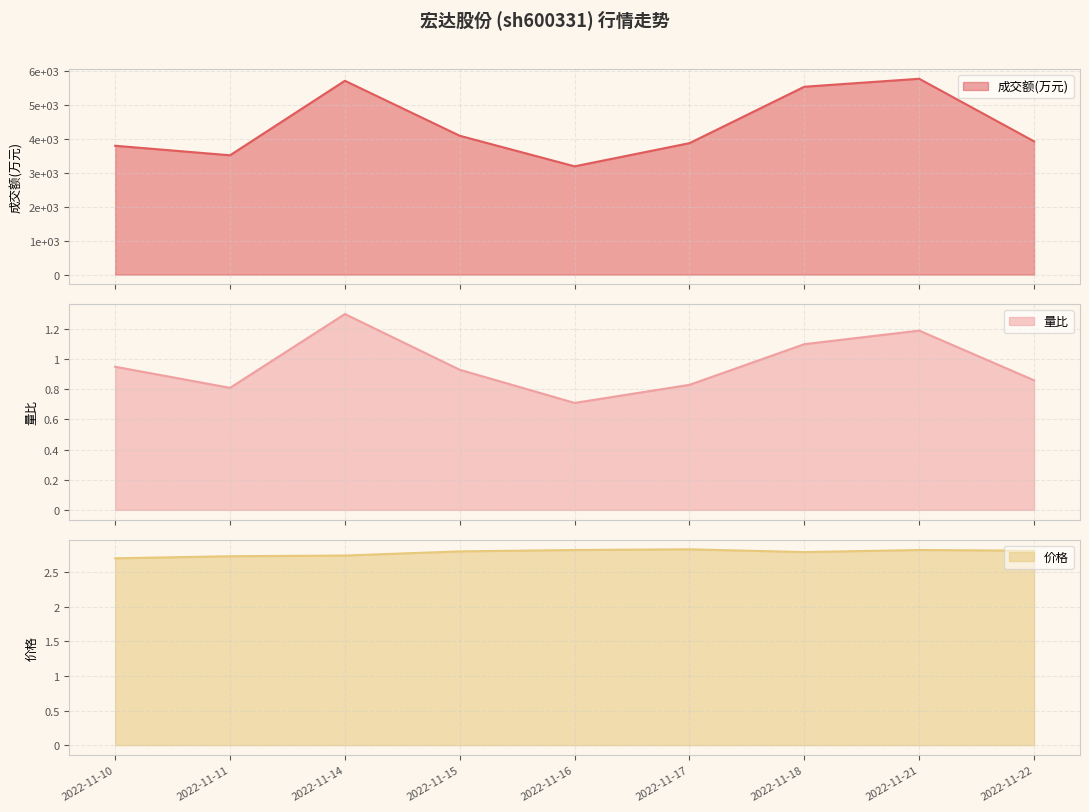

How many interior local valleys does the 价格 series have?

1